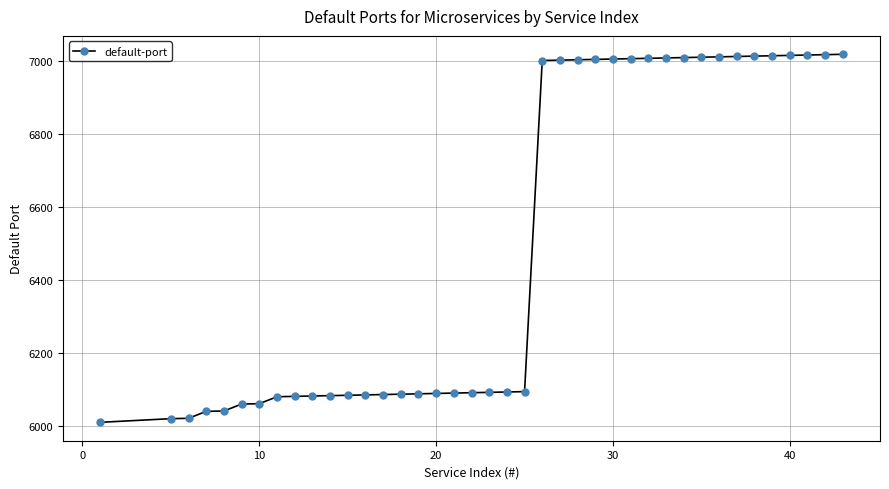

What is the sum of all values?

259711